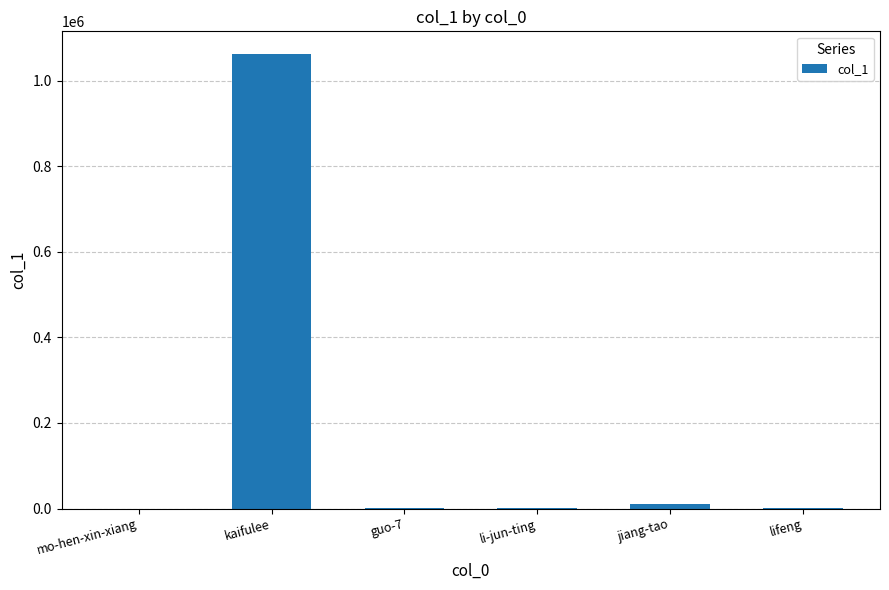

Are the bars grouped side by side (vs. stacked)?

No